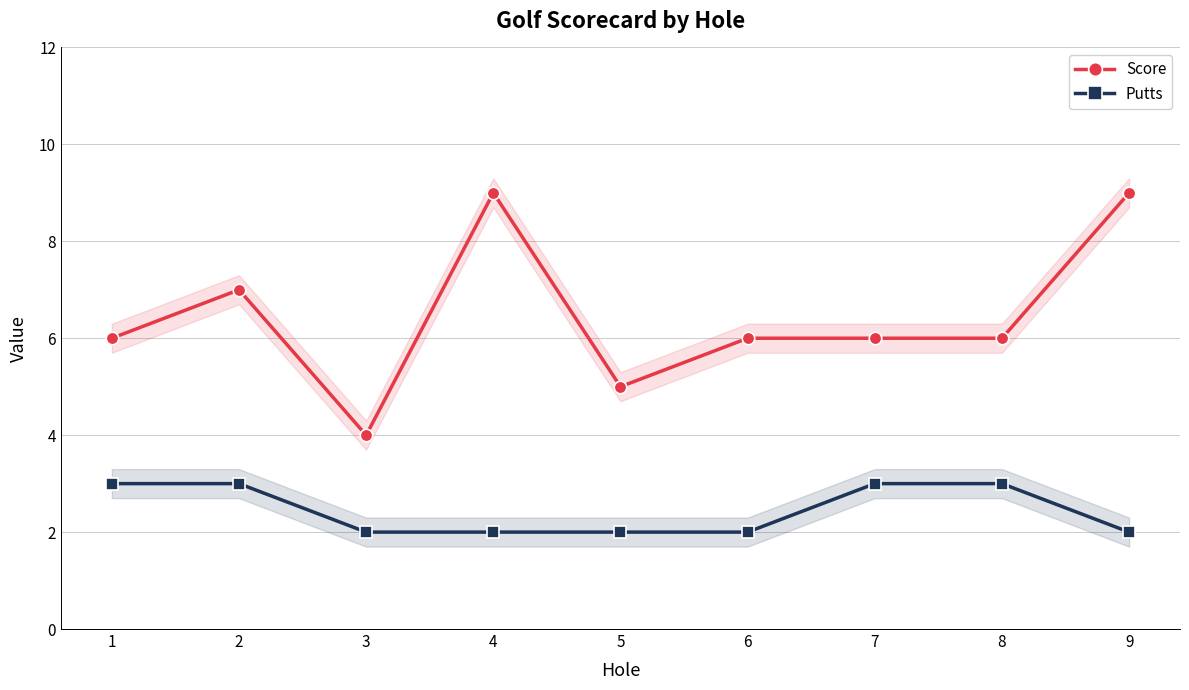

What are all the series names shown in the legend?

Score, Putts